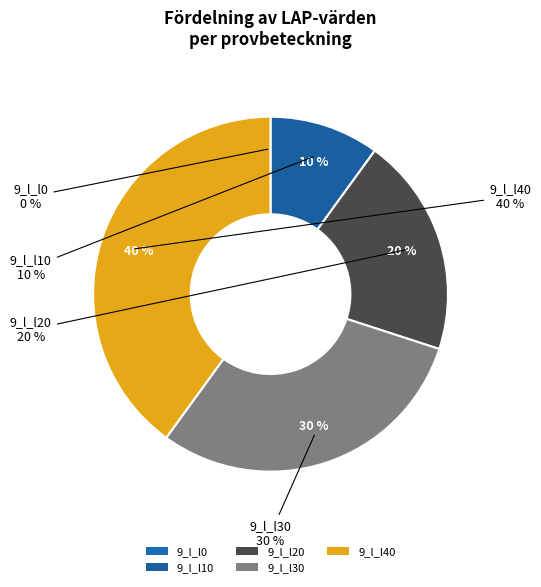

What portion of the pie excludes 9_l_l40?

60.0%